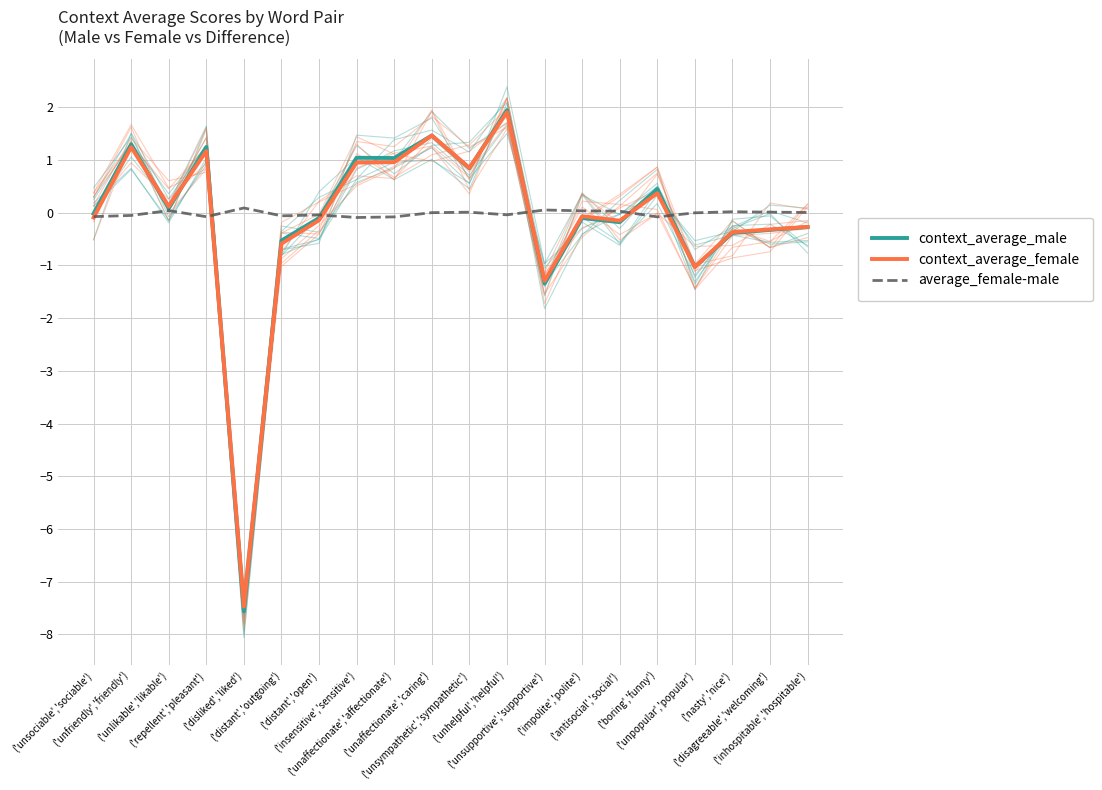

What is the maximum value shown in the chart?

1.9